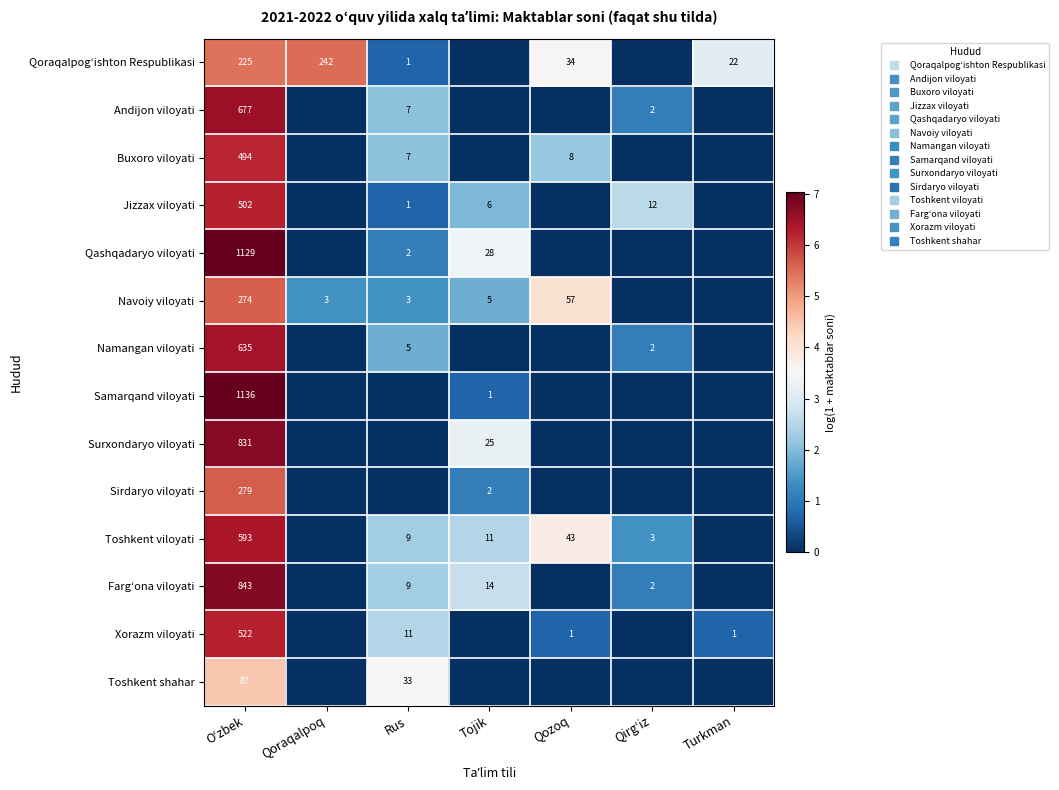

What is the greatest value displayed?

7.0